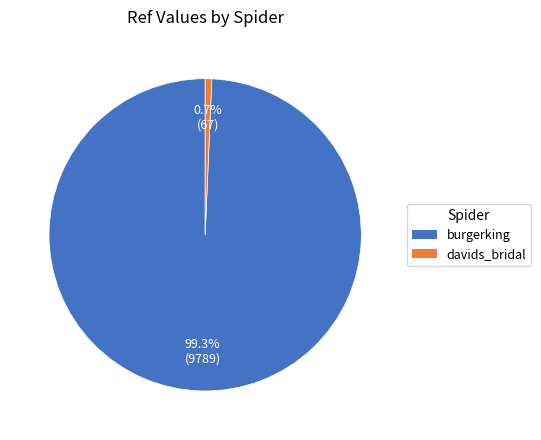

To the nearest percent, what is the average slice percentage?

50%